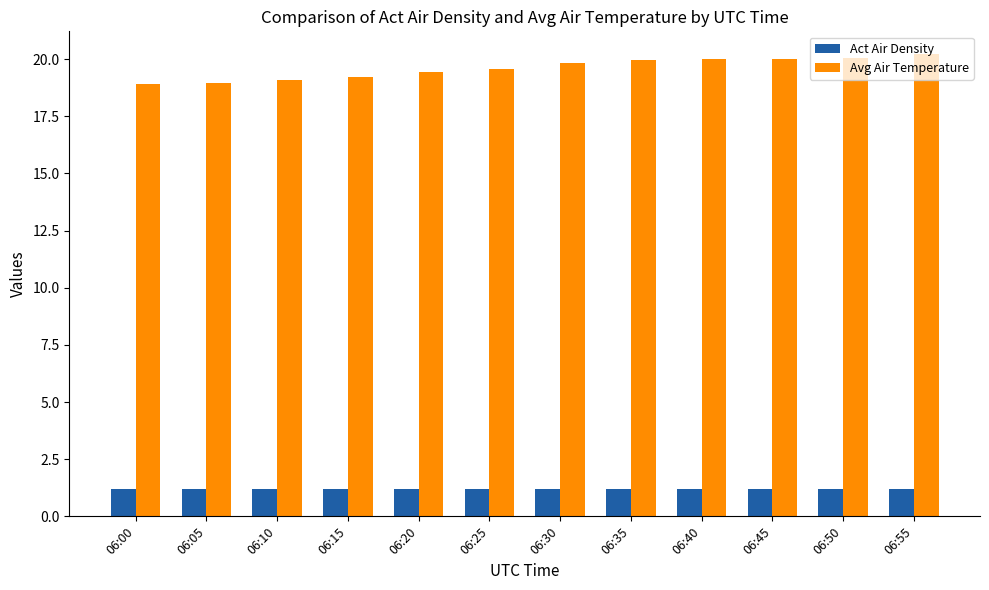

What is the difference between the highest and lowest values at 06:35?

18.7